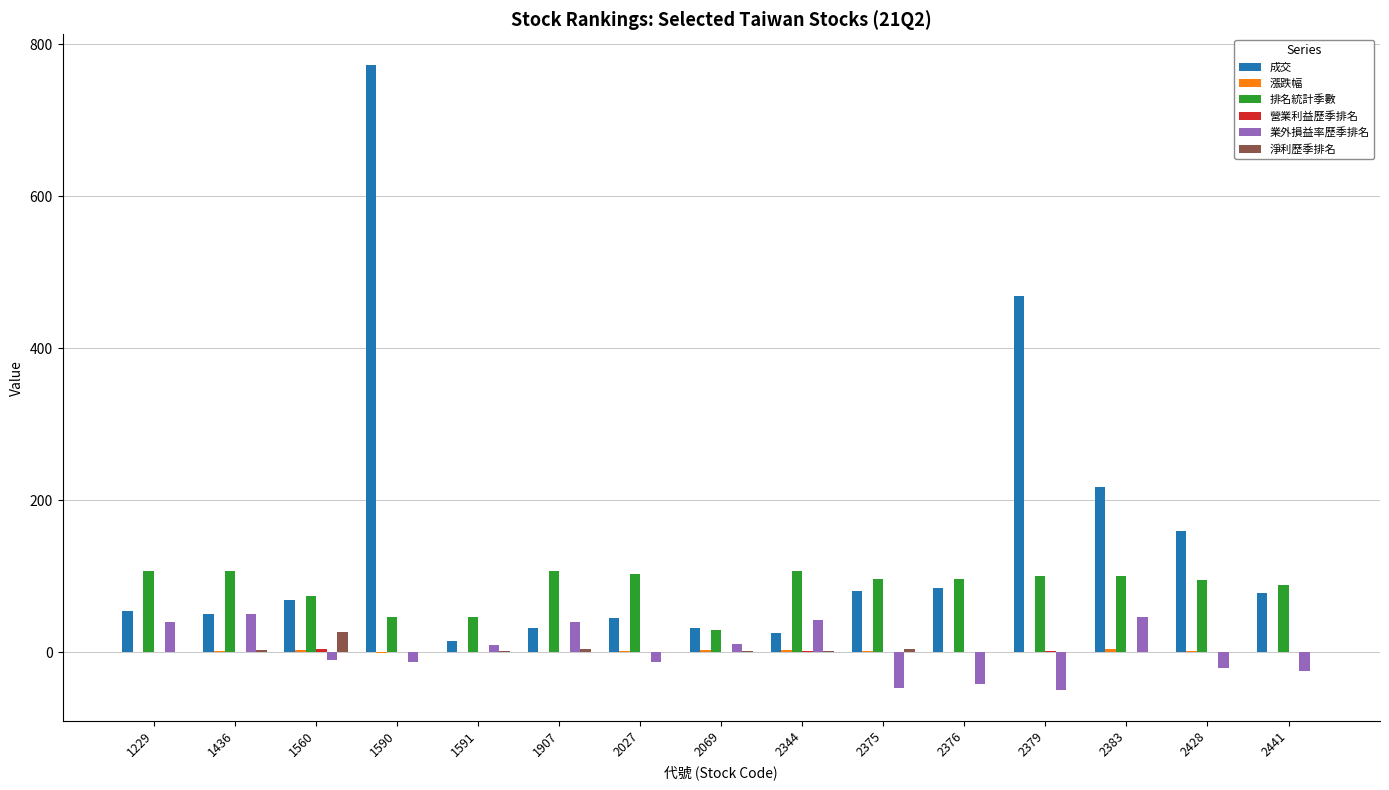

True or false: 排名統計季數 has a value of 100.0 at 2379.

True